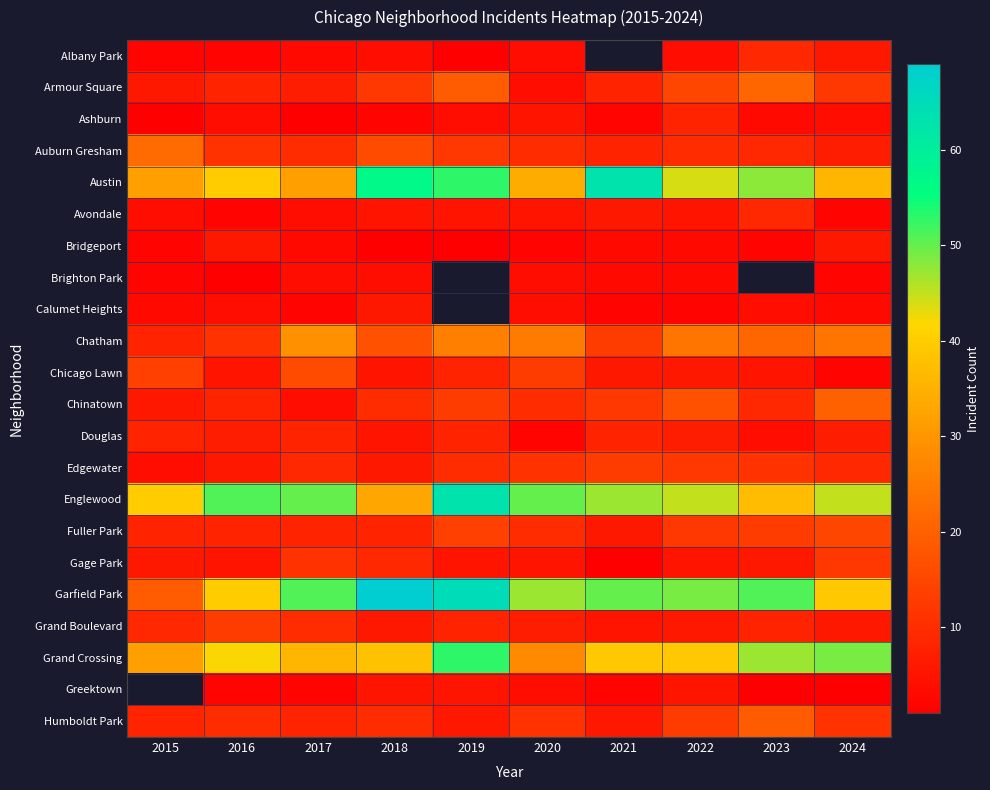

Which series has the widest spread of values?

Garfield Park